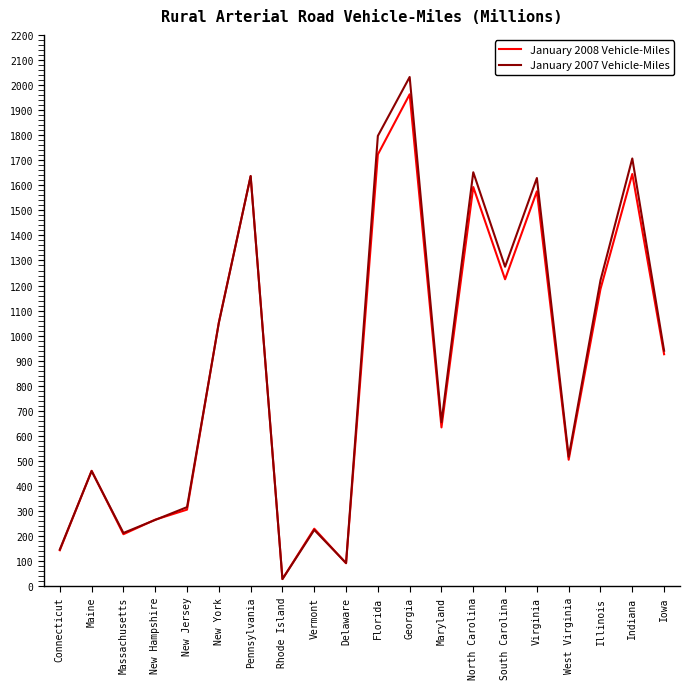

Which series has the largest range (max minus min)?

January 2007 Vehicle-Miles